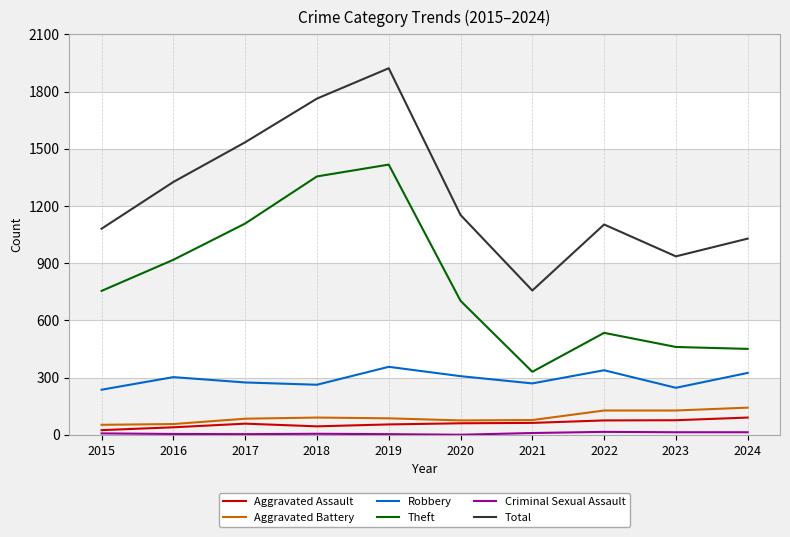

True or false: Theft has a value of 223 at 2022.

False